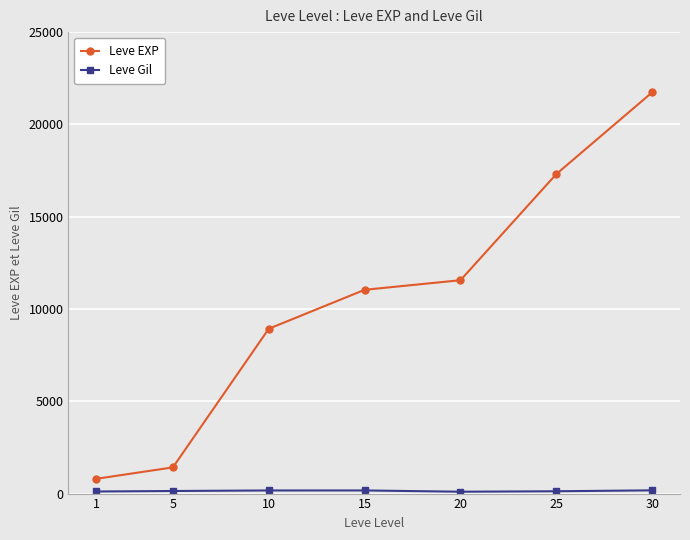

Count the number of data series in this chart.

2